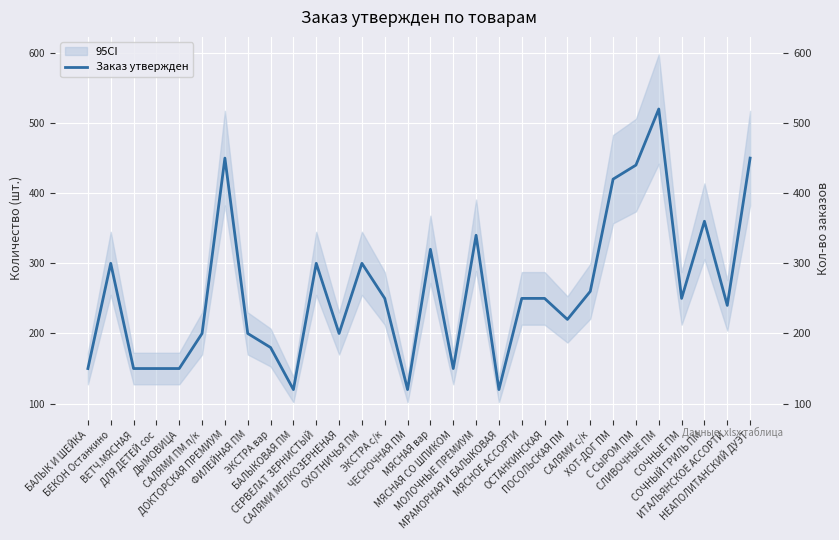

List the labels in order of value, largest first.

СЛИВОЧНЫЕ ПМ, ДОКТОРСКАЯ ПРЕМИУМ, НЕАПОЛИТАНСКИЙ ДУЭТ, С СЫРОМ ПМ, ХОТ-ДОГ ПМ, СОЧНЫЙ ГРИЛЬ ПМ, МОЛОЧНЫЕ ПРЕМИУМ, МЯСНАЯ вар, БЕКОН Останкино, СЕРВЕЛАТ ЗЕРНИСТЫЙ, ОХОТНИЧЬЯ ПМ, САЛЯМИ с/к, ЭКСТРА с/к, МЯСНОЕ АССОРТИ, ОСТАНКИНСКАЯ, СОЧНЫЕ ПМ, ИТАЛЬЯНСКОЕ АССОРТИ, ПОСОЛЬСКАЯ ПМ, САЛЯМИ ПМ п/к, ФИЛЕЙНАЯ ПМ, САЛЯМИ МЕЛКОЗЕРНЕНАЯ, ЭКСТРА вар, БАЛЫК И ШЕЙКА, ВЕТЧ.МЯСНАЯ, ДЛЯ ДЕТЕЙ сос, ДЫМОВИЦА, МЯСНАЯ СО ШПИКОМ, БАЛЫКОВАЯ ПМ, ЧЕСНОЧНАЯ ПМ, МРАМОРНАЯ И БАЛЫКОВАЯ